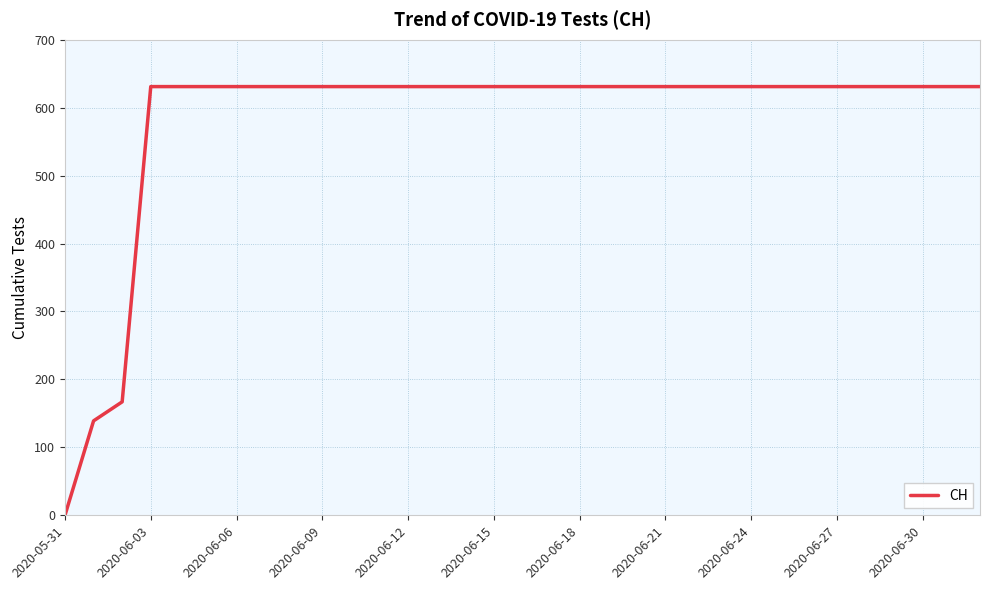

What is the difference between the maximum and minimum values?

631